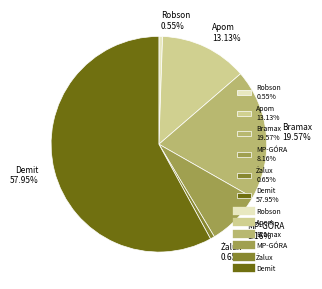

Does any single category account for the majority?

Yes